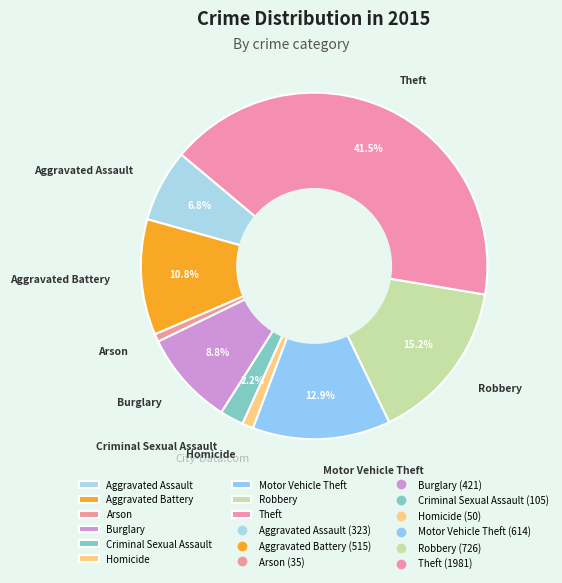

What is the total percentage of Robbery and Criminal Sexual Assault?

17.4%